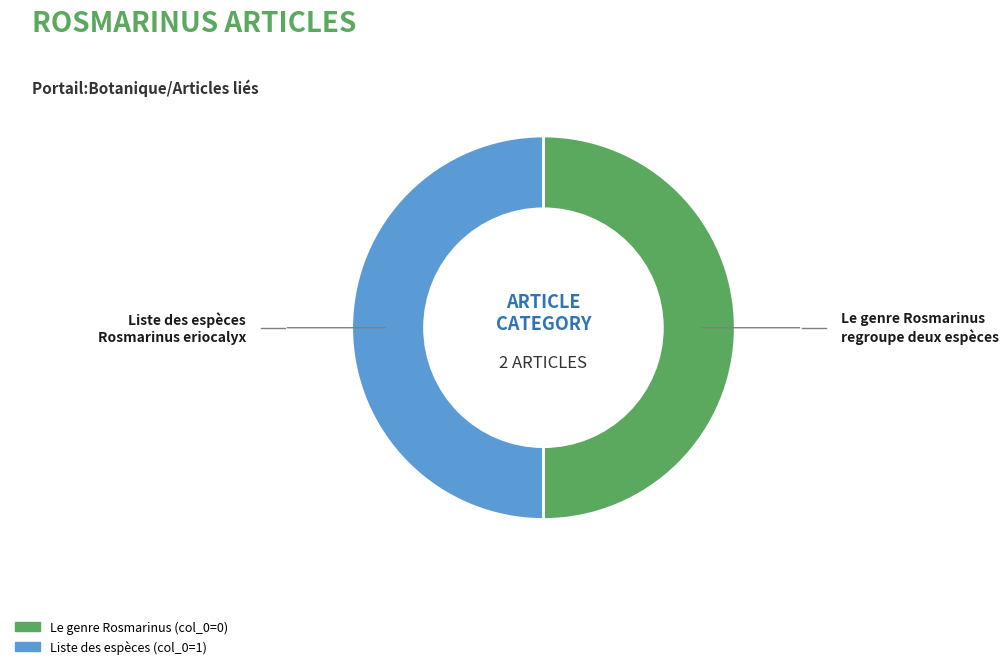

How many slices are in this pie chart?

2